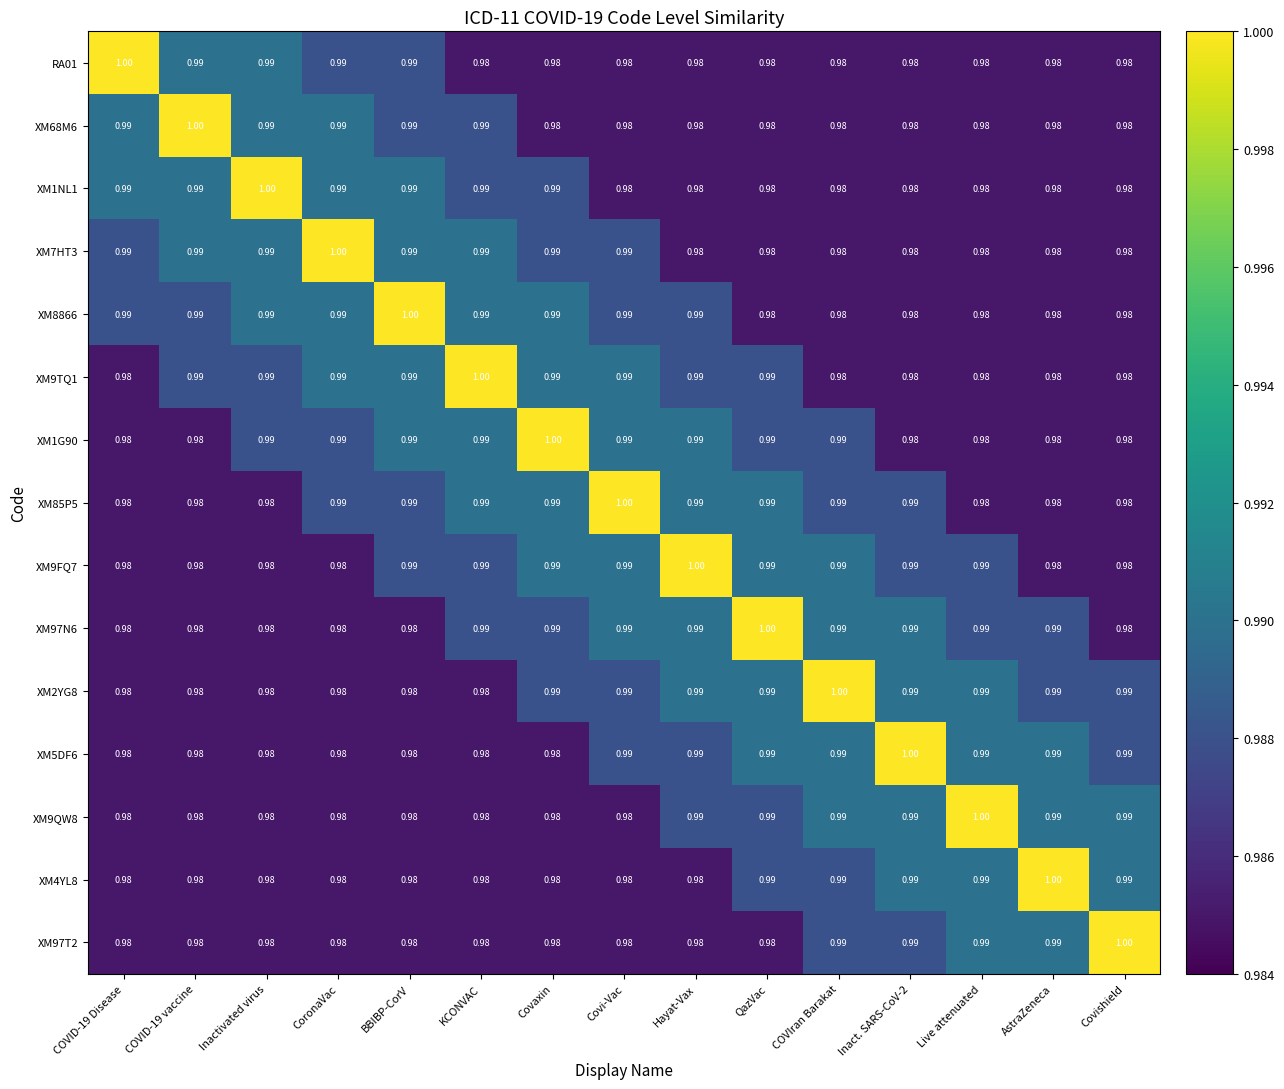

Is the value of XM85P5 at Covishield greater than the value of XM9QW8 at Hayat-Vax?

No